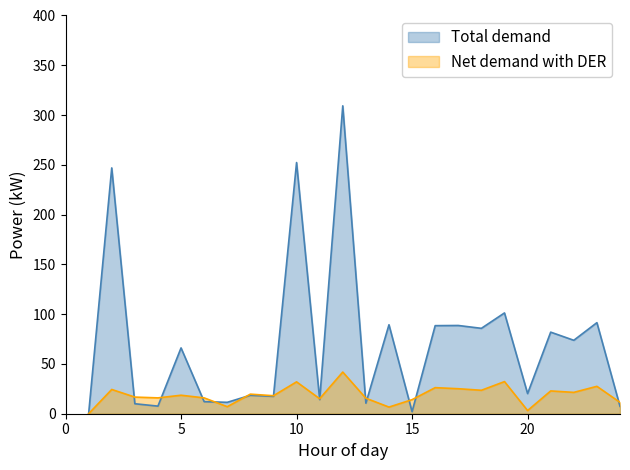

What value does the Net demand with DER series have at 21?

22.9